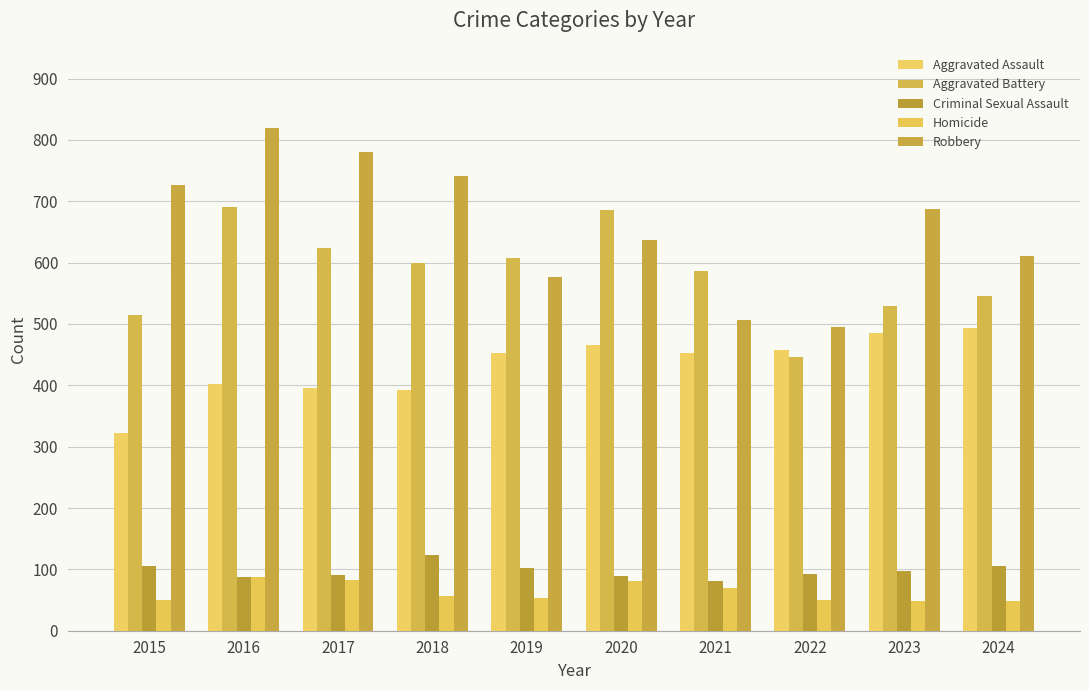

Which has a higher value, 2022 or 2015?

2022